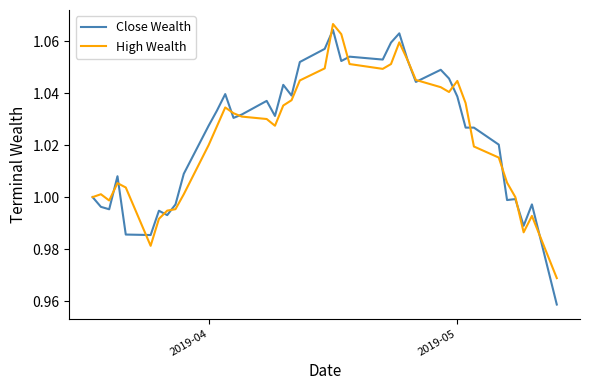

Is this an area chart (filled region under the line)?

No